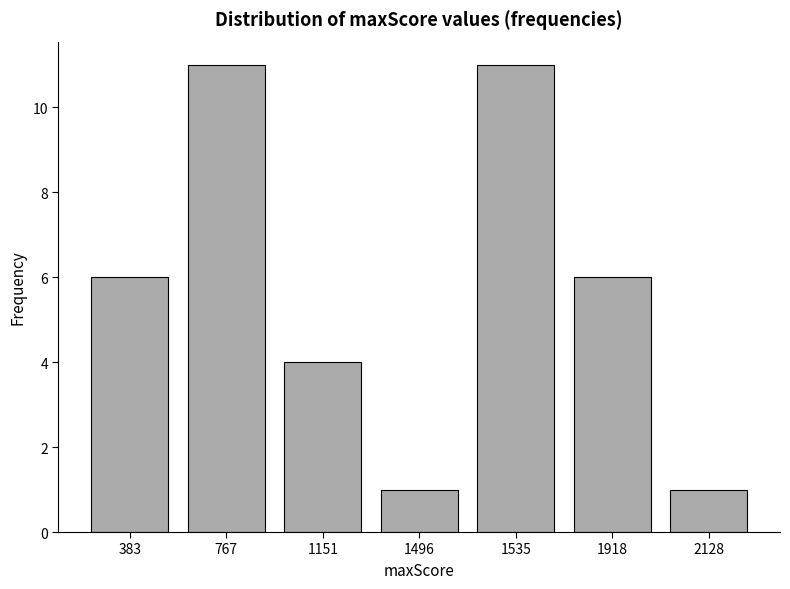

What is the value of the 4th bar from the left?

1